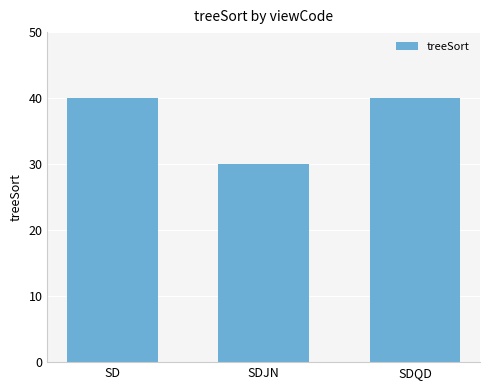

The chart shows a value of 40 at SDQD. True or false?

True